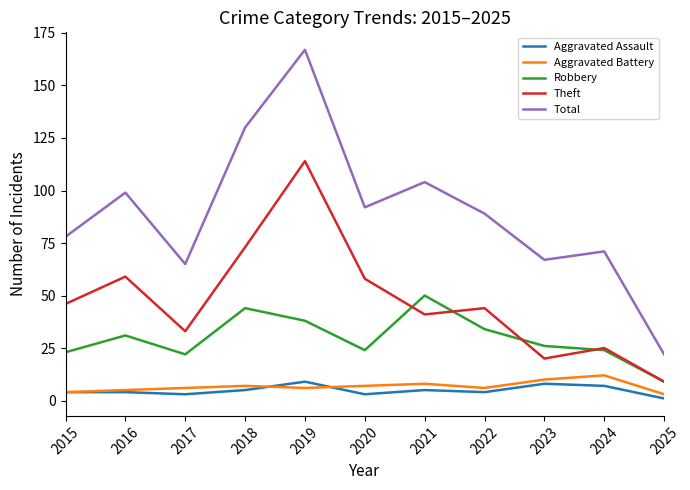

What is the minimum value for Aggravated Assault?

1